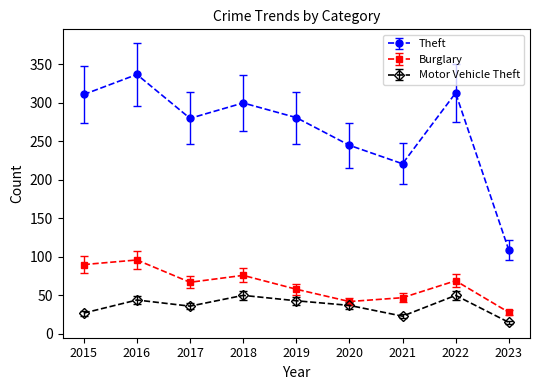

What is the value of the Motor Vehicle Theft point at the 8th from the left?

50